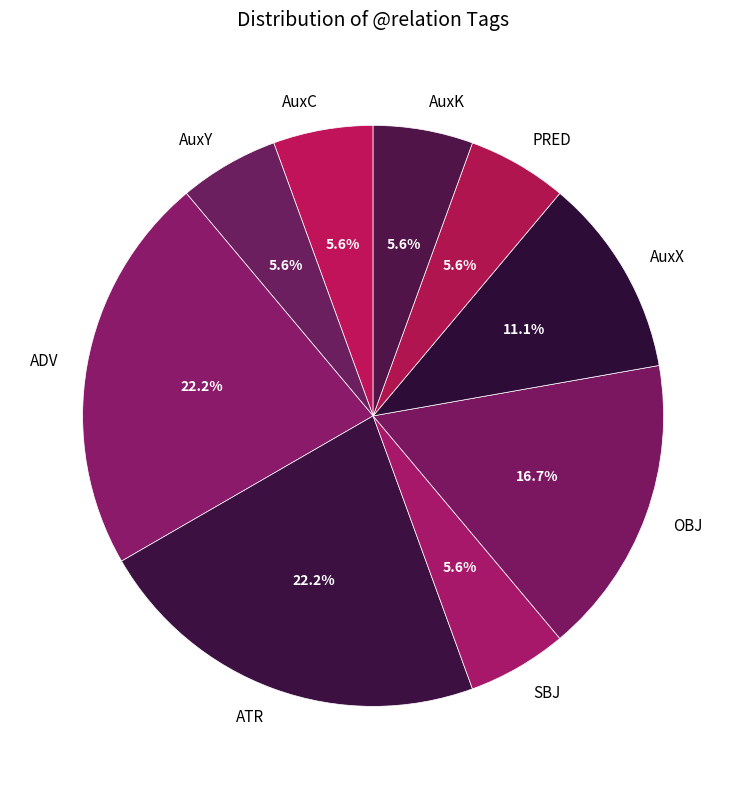

What percentage is the AuxY slice, to the nearest percent?

6%